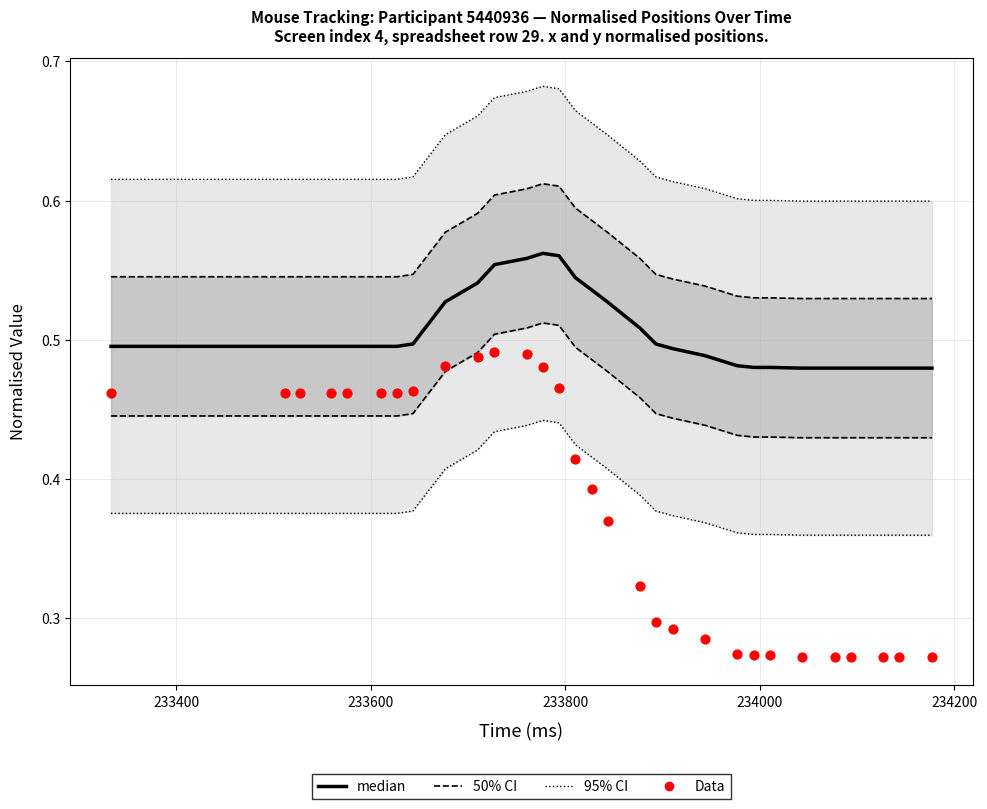

Which series contains the highest Y value?

95% CI